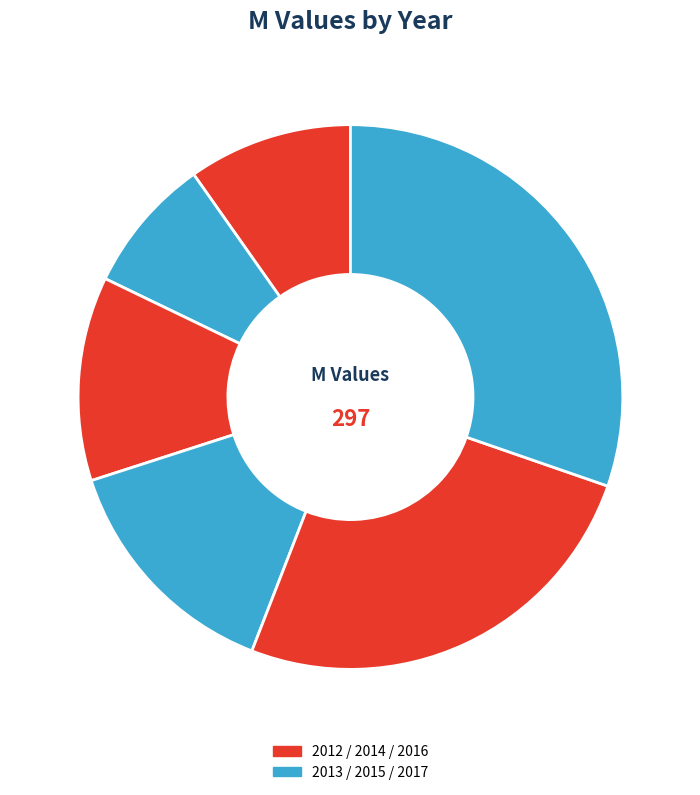

What is the ratio of the value at 2017 to the value at 2014?

2.5